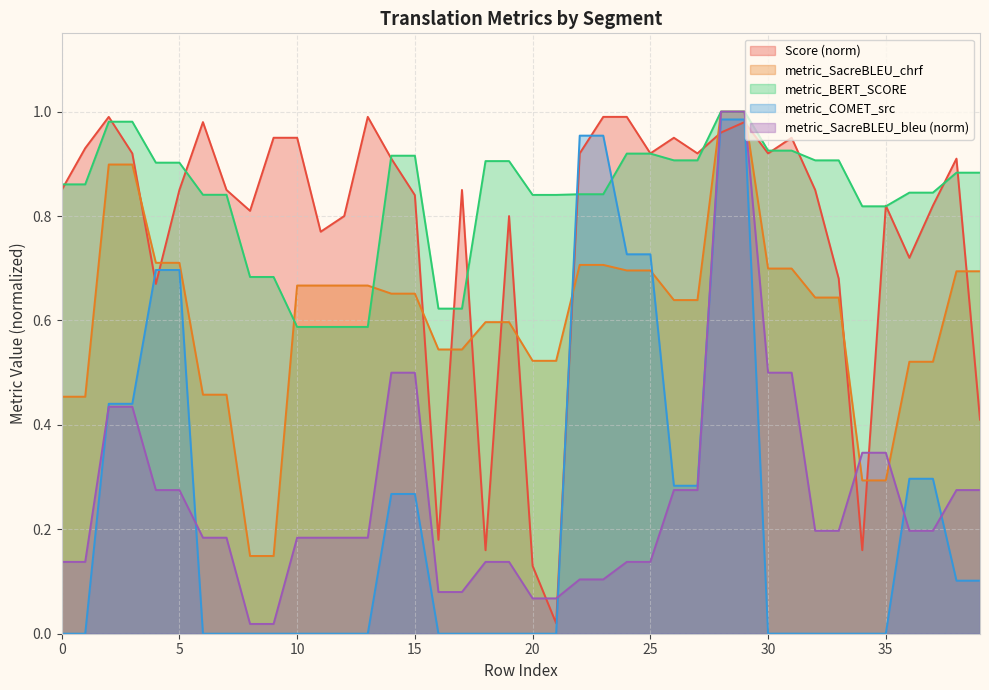

What is the difference between the maximum and minimum values in the metric_SacreBLEU_bleu series?

1.0